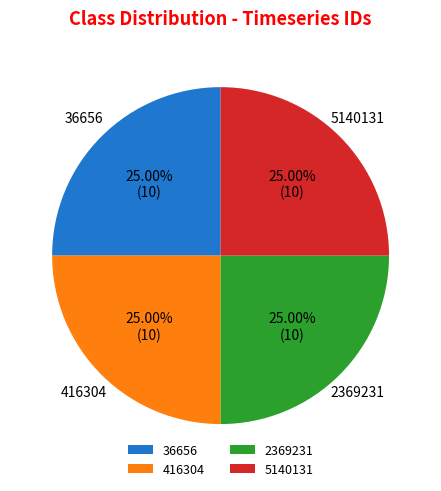

What percentage is the 416304 slice, to the nearest percent?

25%